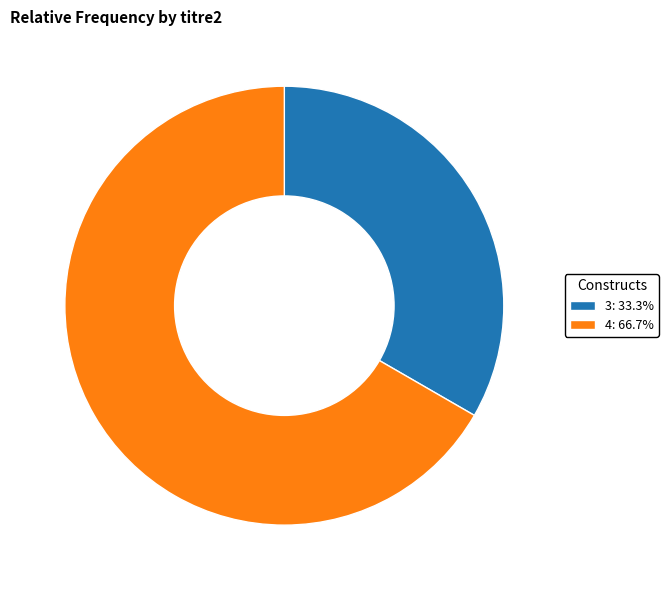

What is the ratio of the value at 4 to the value at 3?

2.0